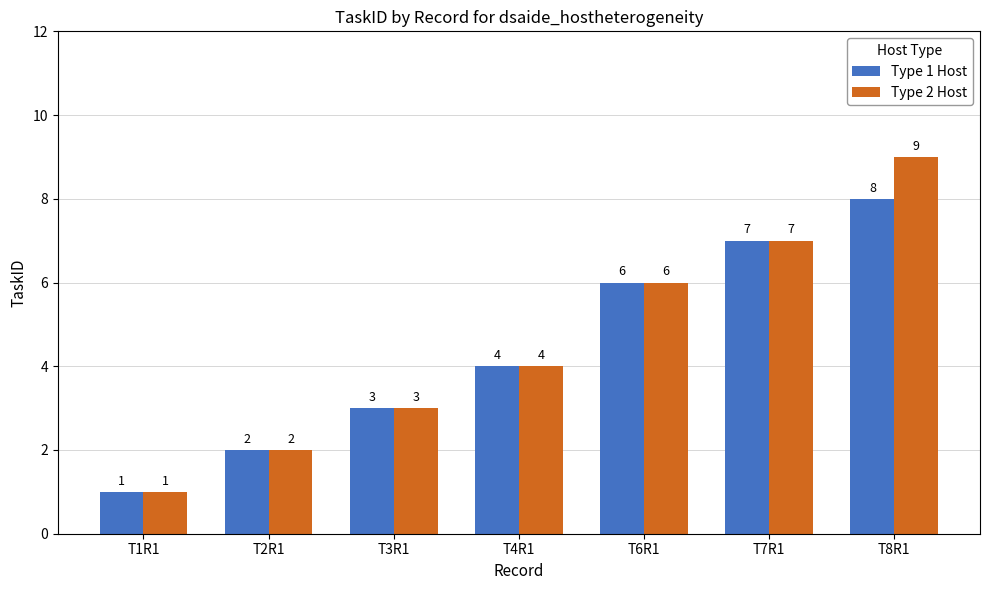

What is the difference between the maximum and minimum values in the Type 1 Host series?

7